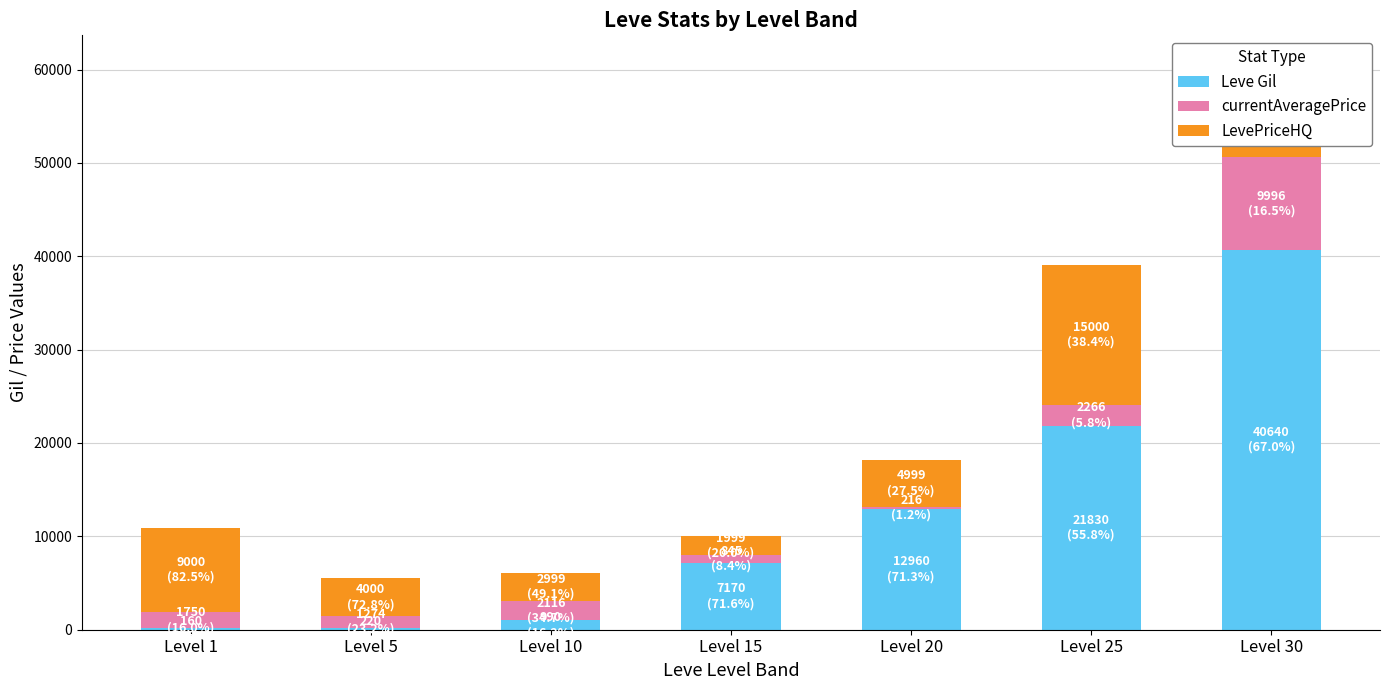

At which category is the sum across all series the highest?

Level 30